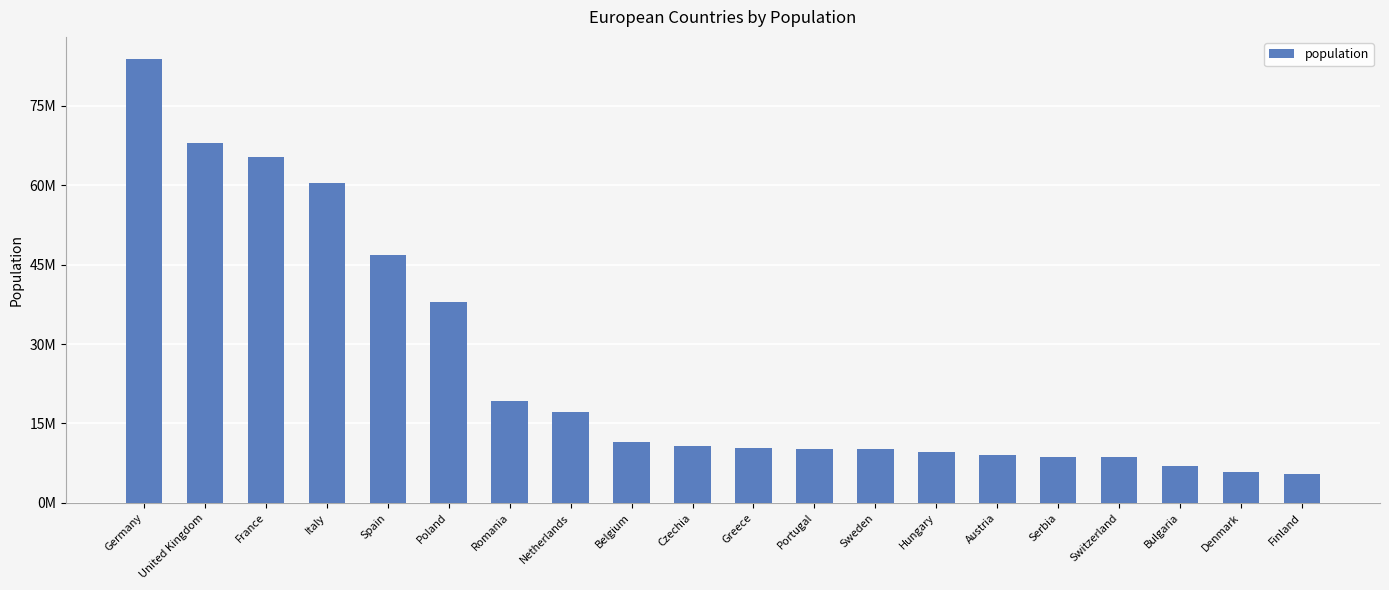

Does the chart contain any negative values?

No